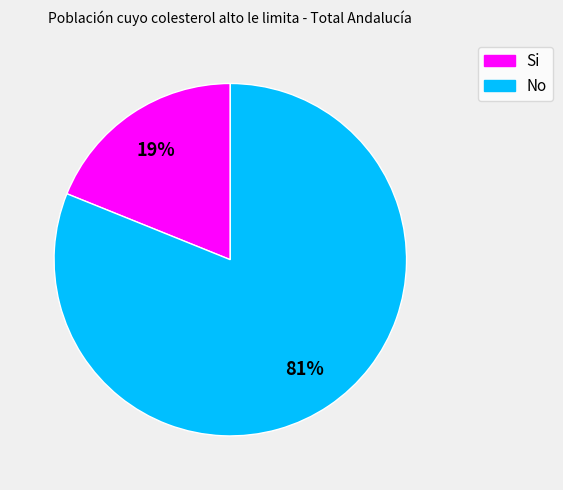

Is there any slice that represents more than half of the pie?

Yes